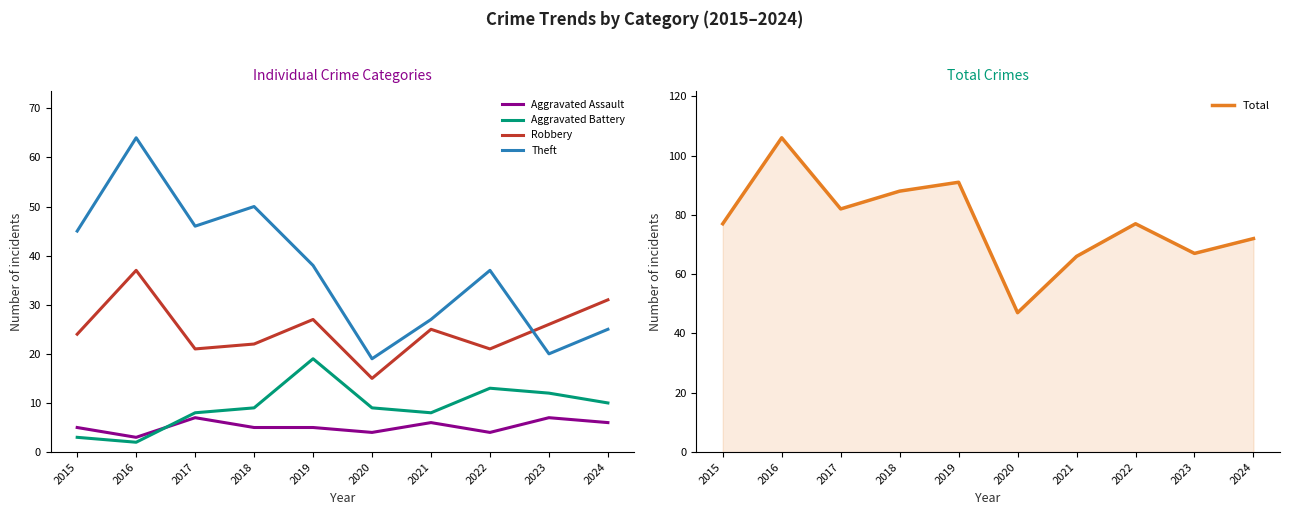

Which series changed the most between 2016 and 2023?

Theft